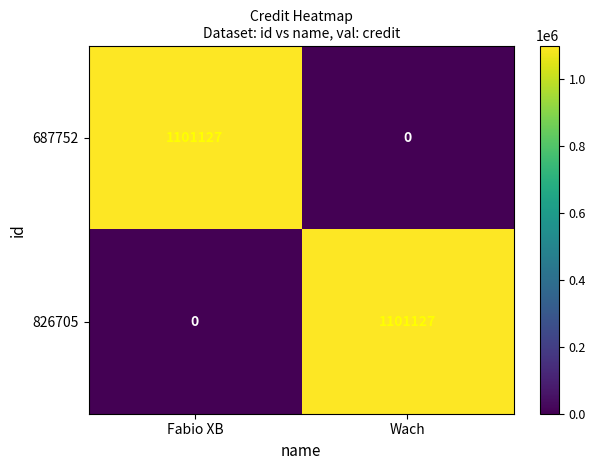

What is the total value across all series at Fabio XB?

1101127